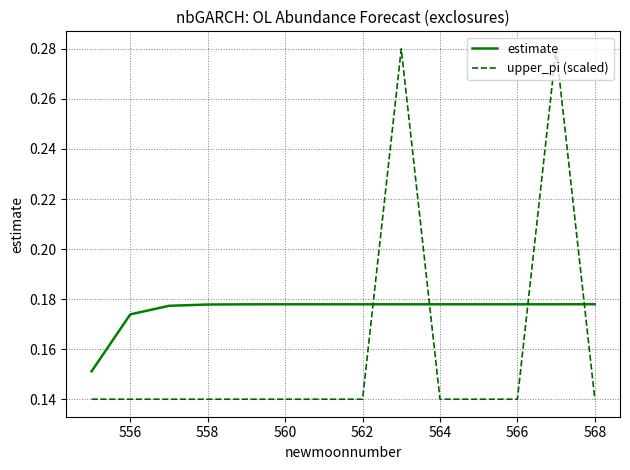

Which series has the largest total across all categories?

estimate